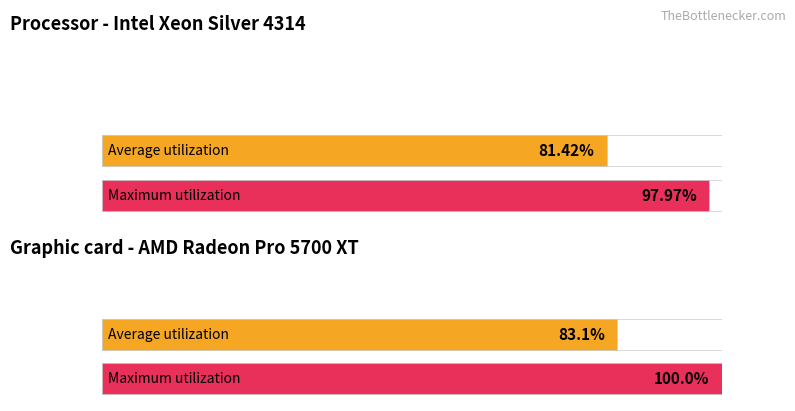

The value of 4 at 0 is 0. True or false?

False